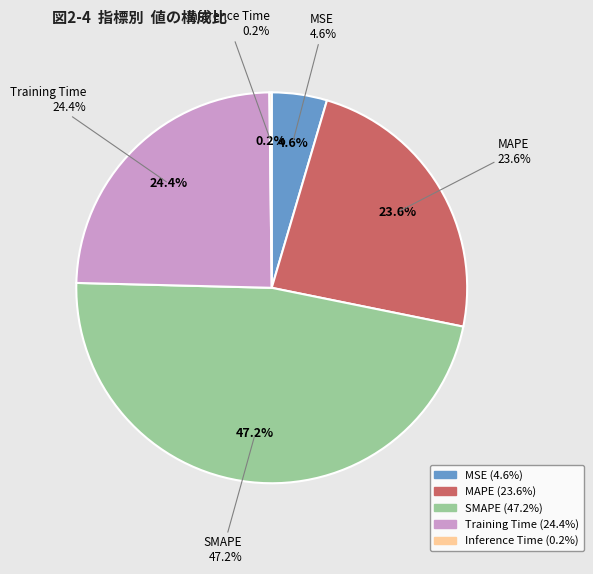

Does SMAPE account for over 50% of the chart?

No